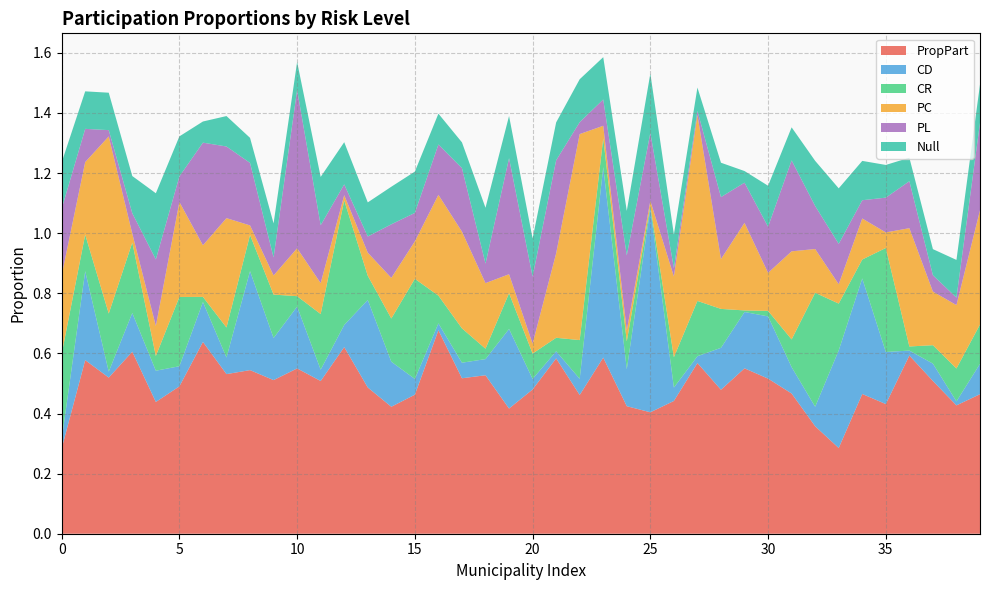

Reading left to right, extract all data points from this chart.

PropPart: 0.3	0.6	0.5	0.6	0.4	0.5	0.6	0.5	0.5	0.5	0.6	0.5	0.6	0.5	0.4	0.5	0.7	0.5	0.5	0.4	0.5	0.6	0.5	0.6	0.4	0.4	0.4	0.6	0.5	0.6	0.5	0.5	0.4	0.3	0.5	0.4	0.6	0.5	0.4	0.5
CD: 0.0	0.3	0.0	0.1	0.1	0.1	0.1	0.1	0.3	0.1	0.2	0.0	0.1	0.3	0.1	0.1	0.0	0.1	0.1	0.3	0.0	0.0	0.1	0.6	0.1	0.7	0.0	0.0	0.1	0.2	0.2	0.1	0.1	0.3	0.4	0.2	0.0	0.1	0.0	0.1
CR: 0.3	0.1	0.2	0.2	0.0	0.2	0.0	0.1	0.1	0.1	0.0	0.2	0.4	0.1	0.1	0.3	0.1	0.1	0.0	0.1	0.1	0.0	0.1	0.1	0.1	0.0	0.1	0.2	0.1	0.0	0.0	0.1	0.4	0.2	0.1	0.3	0.0	0.1	0.1	0.1
PC: 0.3	0.2	0.6	0.0	0.1	0.3	0.2	0.4	0.0	0.1	0.2	0.1	0.0	0.1	0.1	0.1	0.3	0.3	0.2	0.1	0.0	0.3	0.7	0.0	0.0	0.0	0.3	0.6	0.2	0.3	0.1	0.3	0.1	0.1	0.1	0.1	0.4	0.2	0.2	0.4
PL: 0.2	0.1	0.0	0.1	0.2	0.1	0.3	0.2	0.2	0.1	0.5	0.2	0.0	0.1	0.2	0.1	0.2	0.2	0.1	0.4	0.2	0.3	0.0	0.1	0.2	0.2	0.0	0.0	0.2	0.1	0.2	0.3	0.1	0.1	0.1	0.1	0.2	0.1	0.0	0.3
Null: 0.2	0.1	0.1	0.1	0.2	0.1	0.1	0.1	0.1	0.1	0.1	0.2	0.1	0.1	0.1	0.1	0.1	0.1	0.2	0.1	0.1	0.1	0.1	0.1	0.1	0.2	0.1	0.1	0.1	0.0	0.1	0.1	0.2	0.2	0.1	0.1	0.1	0.1	0.1	0.1